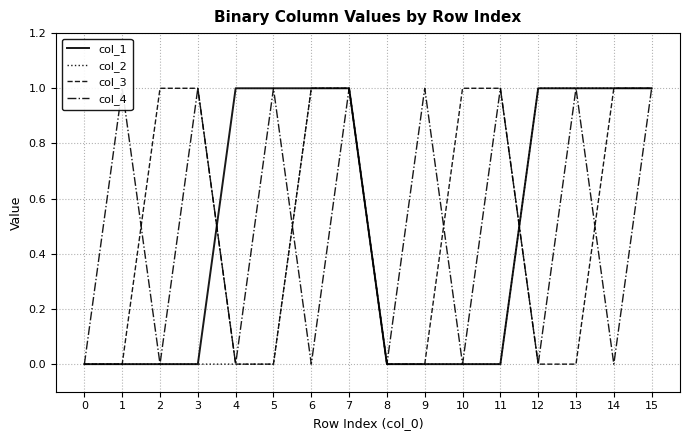

What is the sum of all col_1 values?

8